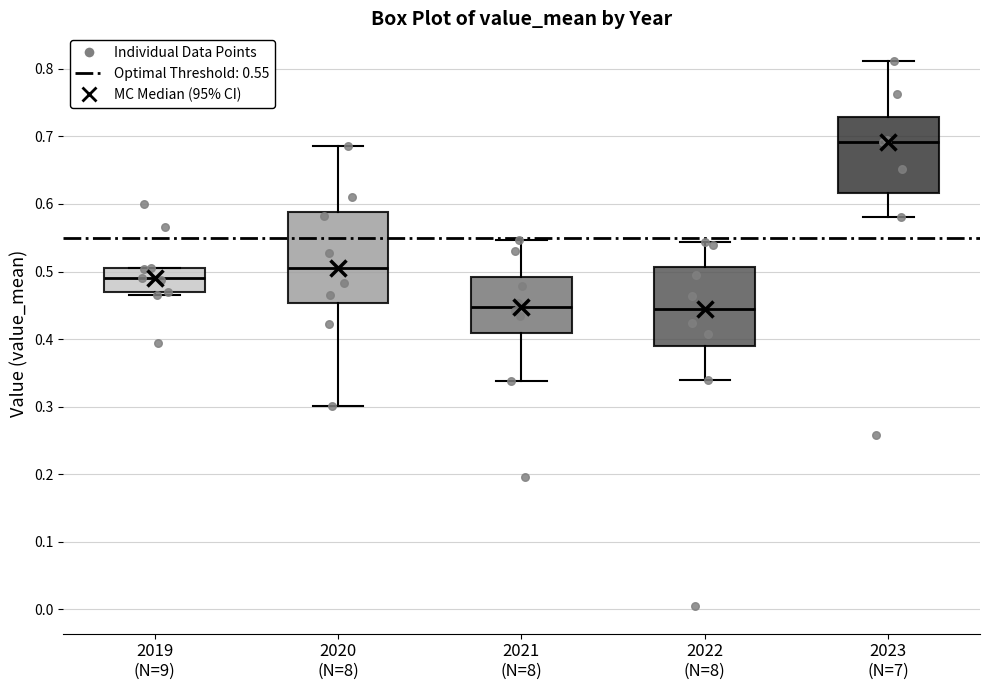

Comparing the boxes themselves (not the whiskers), which one is the tallest?

2020 (N=8)